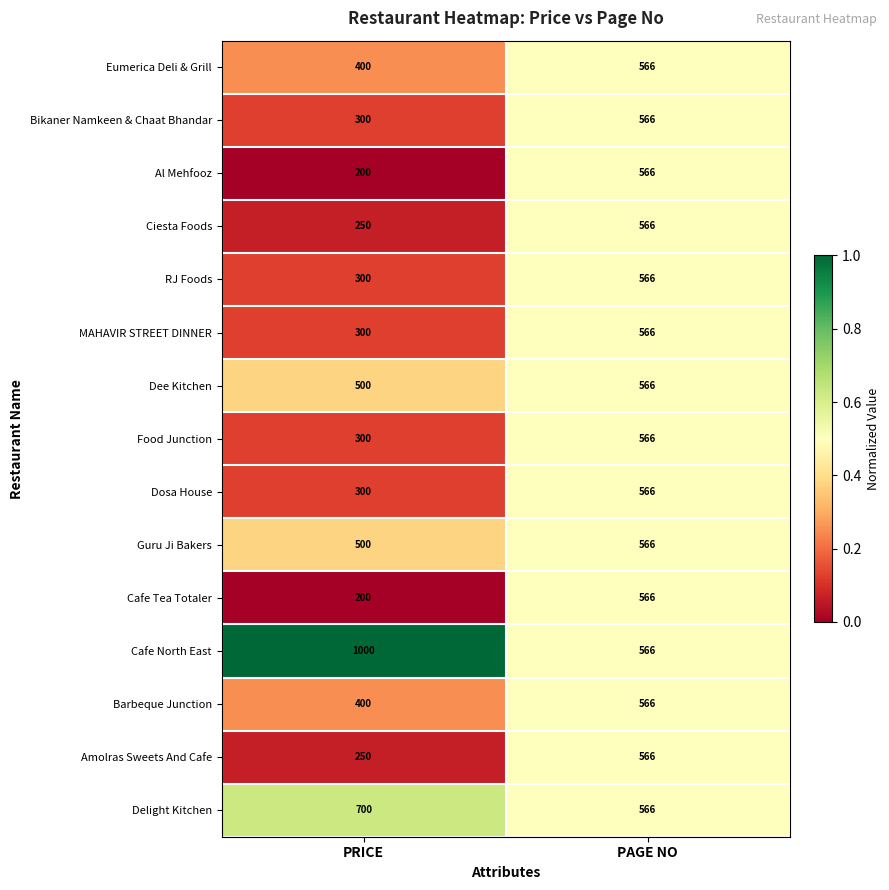

What is the sum of all Food Junction values?

866